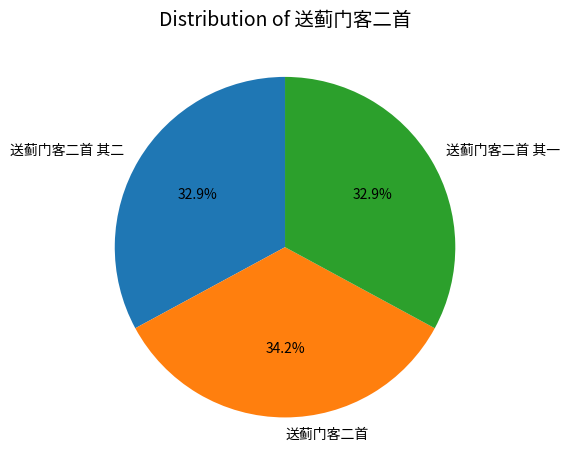

True or false: 送蓟门客二首 accounts for 34% of the total.

True